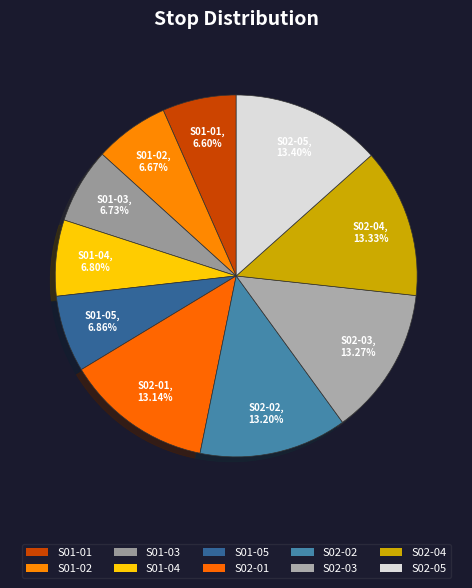

How many segments does this pie chart have?

10